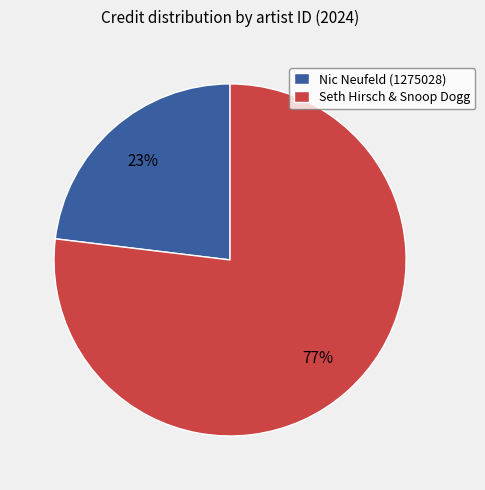

Is there a majority slice in this chart?

Yes